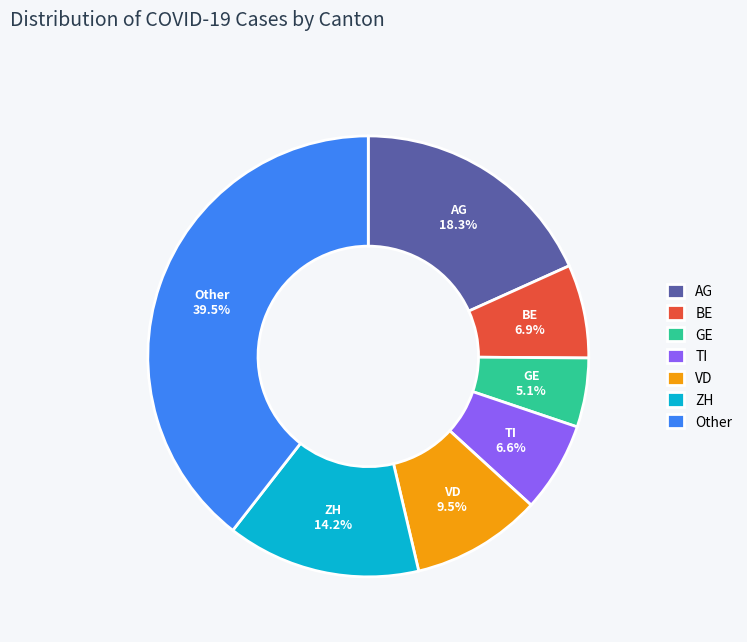

Which slice is the largest?

Other